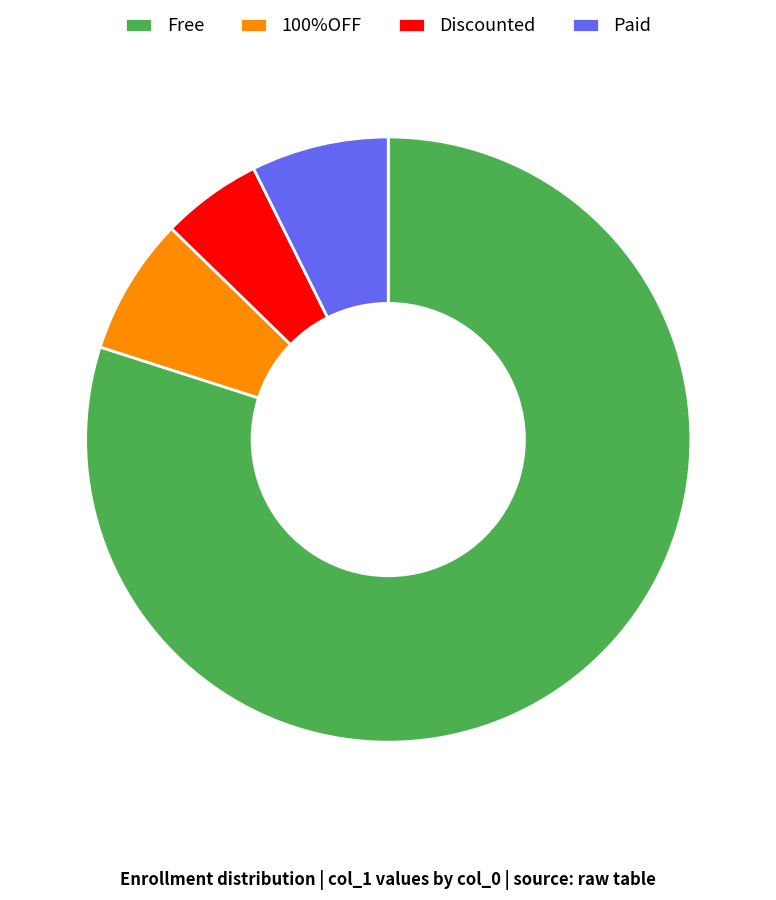

Which category has the smallest portion of the pie?

Discounted